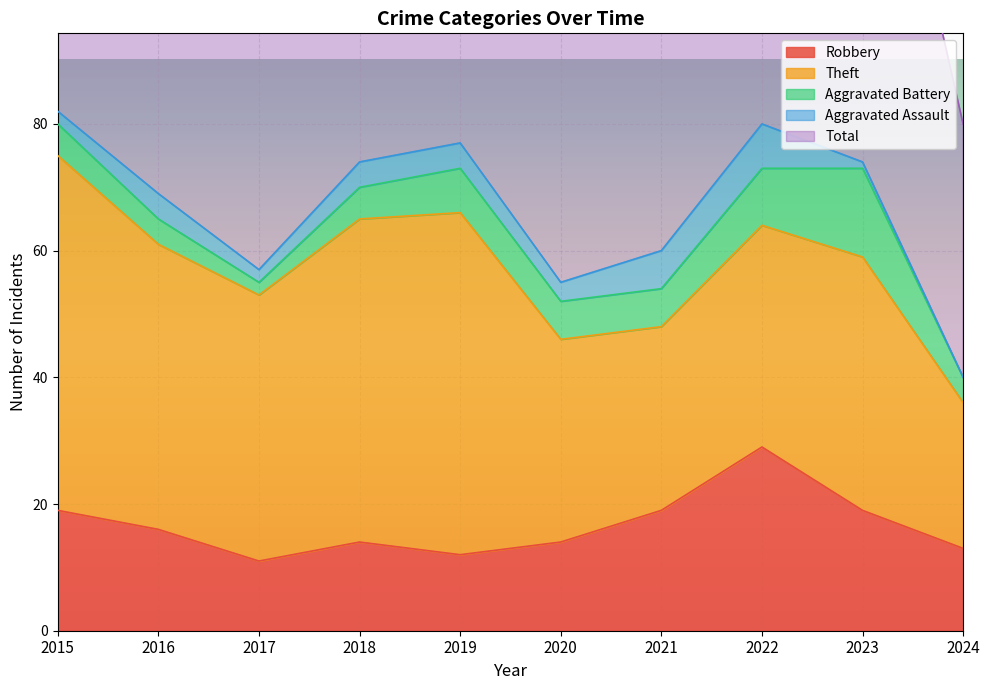

What are all the series names shown in the legend?

Robbery, Theft, Aggravated Battery, Aggravated Assault, Total